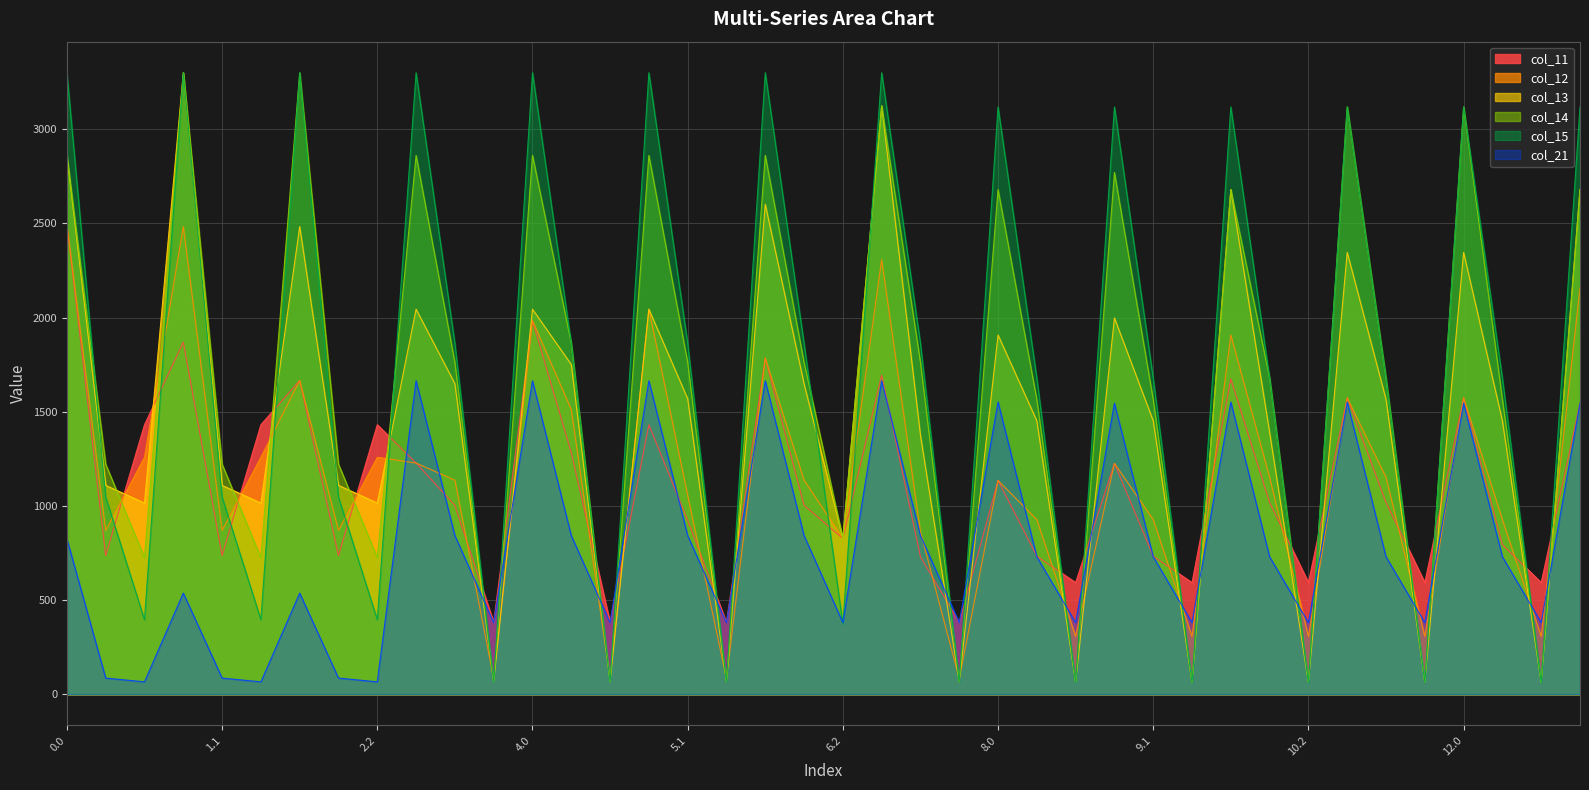

Reading left to right, transcribe all the data shown in this chart.

col_11: 2494.6	736.6	1431.2	1869.7	736.6	1431.2	1666.2	736.6	1431.2	1227.6	1003.3	381.3	1983.8	1283.1	381.3	1431.2	923.7	381.3	1784.9	1003.3	827.5	1694.1	730.1	381.3	1135.2	733.0	593.0	1225.9	733.0	593.0	1674.3	1018.1	593.0	1573.8	1018.1	593.0	1573.8	794.2	593.0	1544.3
col_12: 2494.6	869.9	1258.3	2482.9	869.9	1258.3	1666.2	869.9	1258.3	1227.6	1136.6	83.1	1983.8	1511.8	83.1	2044.4	1057.0	83.1	1784.9	1136.6	827.5	2307.3	863.4	83.1	1135.2	927.4	306.9	1225.9	927.4	306.9	1907.4	1151.4	306.9	1573.8	1151.4	306.9	1573.8	927.4	306.9	2157.5
col_13: 2861.1	1108.9	1015.4	3299.7	1108.9	1015.4	2482.9	1108.9	1015.4	2044.4	1648.9	66.0	2044.4	1750.8	66.0	2044.4	1569.3	66.0	2601.7	1648.9	827.5	3124.0	1375.7	66.0	1907.4	1451.6	62.4	1998.1	1451.6	62.4	2679.6	1390.4	62.4	2346.0	1565.4	62.4	2346.0	1451.6	62.4	2679.6
col_14: 2861.1	1221.4	725.0	3299.7	1221.4	725.0	3299.7	1221.4	725.0	2861.1	1761.4	66.0	2861.1	1863.3	66.0	2861.1	1761.4	66.0	2861.1	1761.4	827.5	3124.0	1761.4	66.0	2679.6	1564.1	62.4	2770.3	1564.1	62.4	2679.6	1677.9	62.4	3118.2	1677.9	62.4	3118.2	1564.1	62.4	2679.6
col_15: 3299.7	1046.6	395.9	3299.7	1046.6	395.9	3299.7	1046.6	395.9	3299.7	1863.3	66.0	3299.7	1863.3	66.0	3299.7	1863.3	66.0	3299.7	1863.3	373.1	3299.7	1863.3	66.0	3118.2	1677.9	62.4	3118.2	1677.9	62.4	3118.2	1677.9	62.4	3118.2	1677.9	62.4	3118.2	1677.9	62.4	3118.2
col_21: 825.1	86.1	66.0	537.1	86.1	66.0	537.1	86.1	66.0	1664.4	842.8	380.3	1664.4	842.8	380.3	1664.4	842.8	380.3	1664.4	842.8	380.3	1664.4	842.8	380.3	1551.7	730.1	380.3	1545.3	730.1	380.3	1551.7	730.1	380.3	1551.7	730.1	380.3	1545.3	730.1	380.3	1545.3